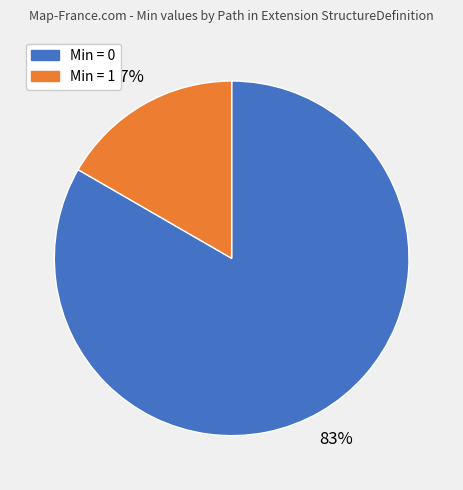

To the nearest percent, what is the average slice percentage?

50%